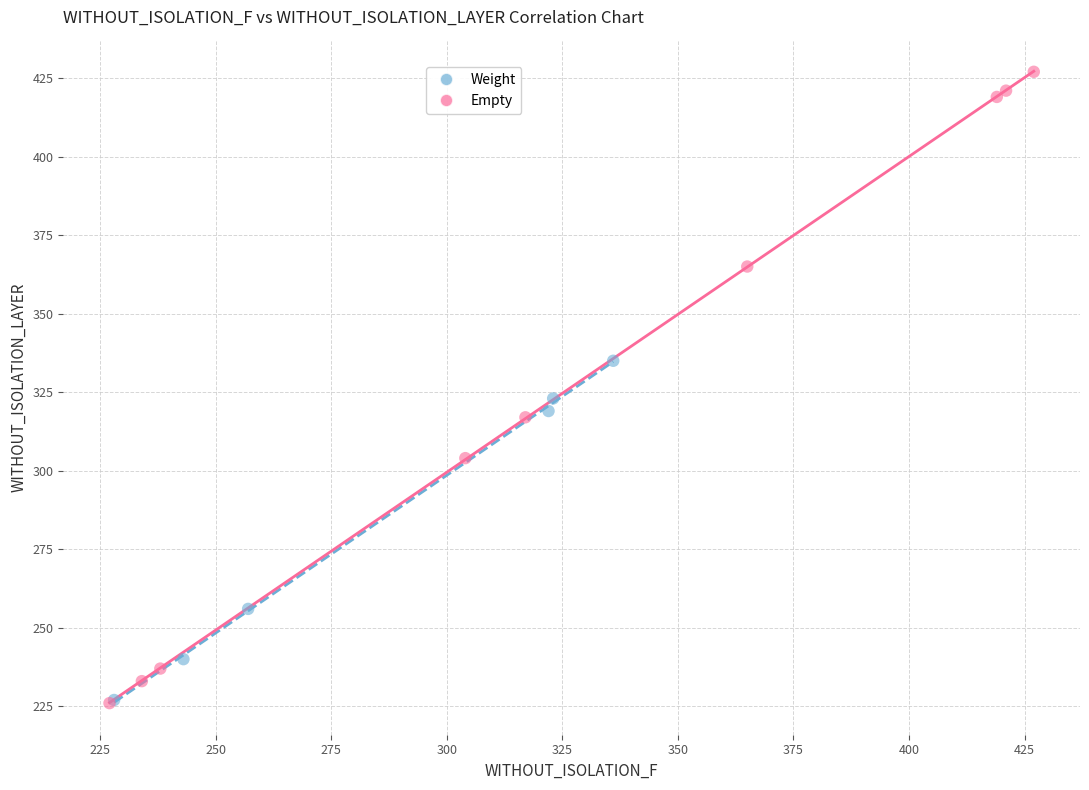

Which series has the widest spread of Y values?

Empty